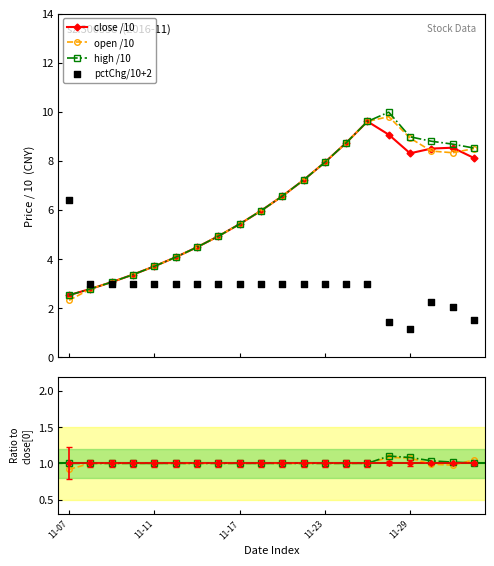

At how many categories does at least one series exceed 8?

7